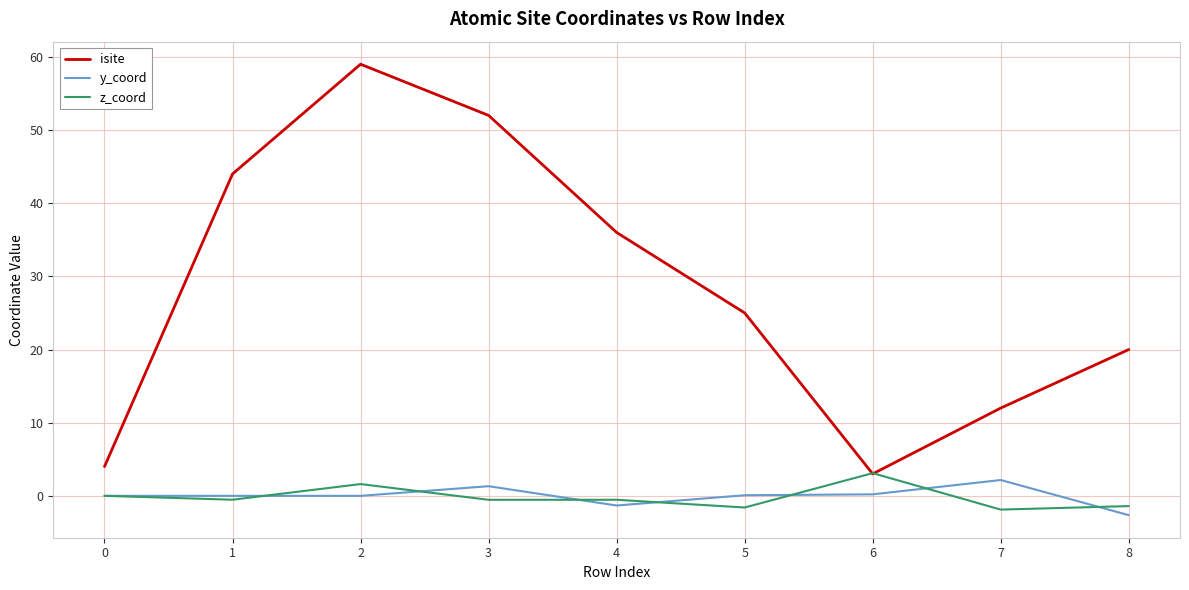

What is the greatest value displayed?

59.0